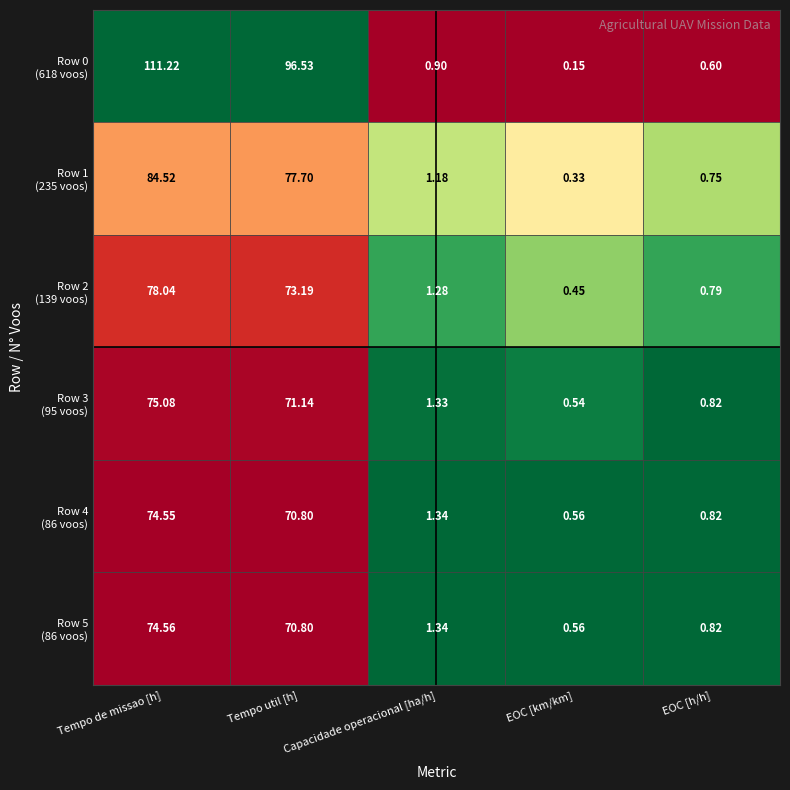

How many series are shown in this chart?

6